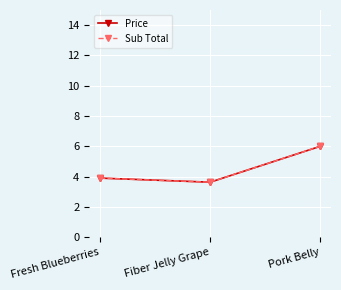

At which category does the chart reach its minimum across all series?

Fiber Jelly Grape